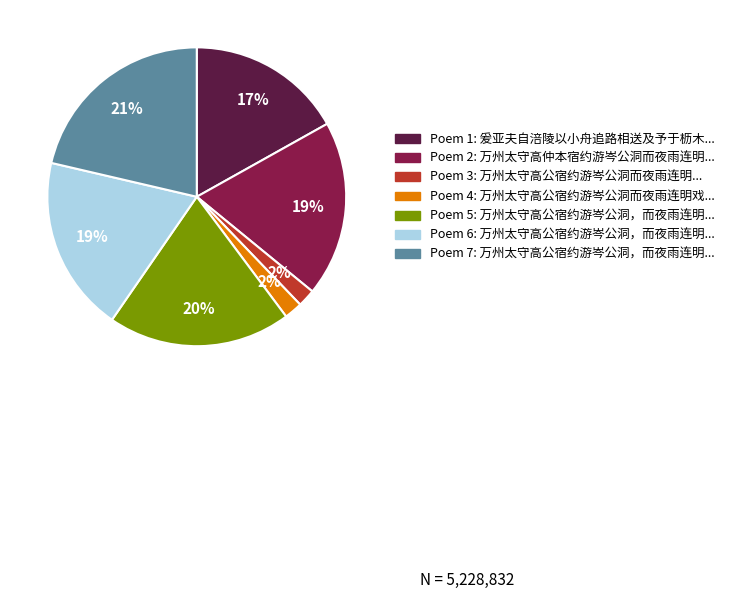

To the nearest percent, what is the difference between the largest and smallest slice percentages?

19%